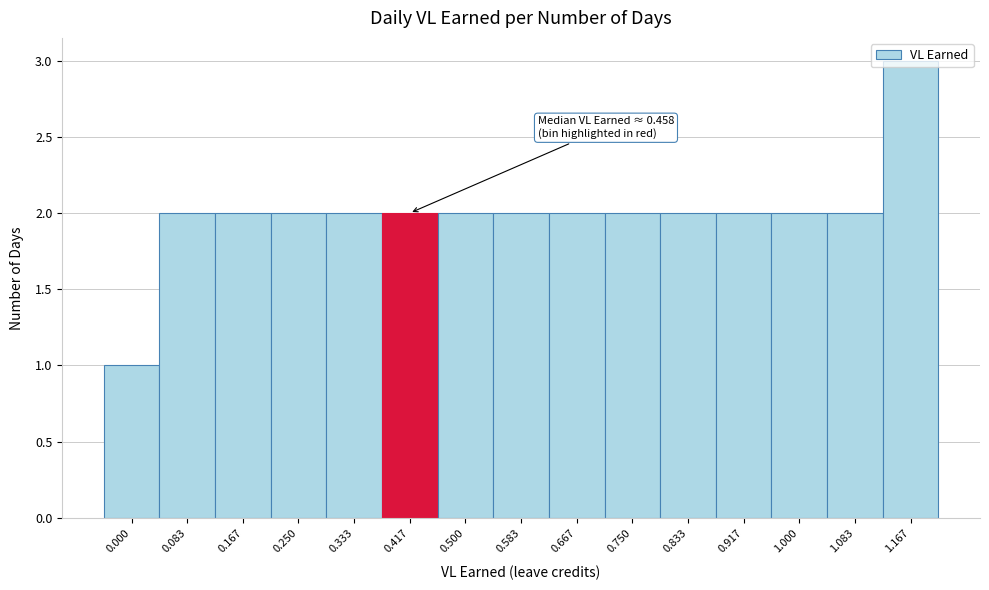

Which label corresponds to the largest value in the chart?

1.167